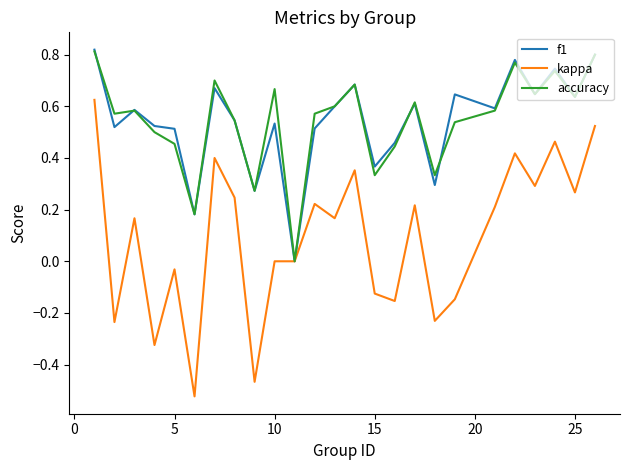

Which series has the widest spread of values?

kappa